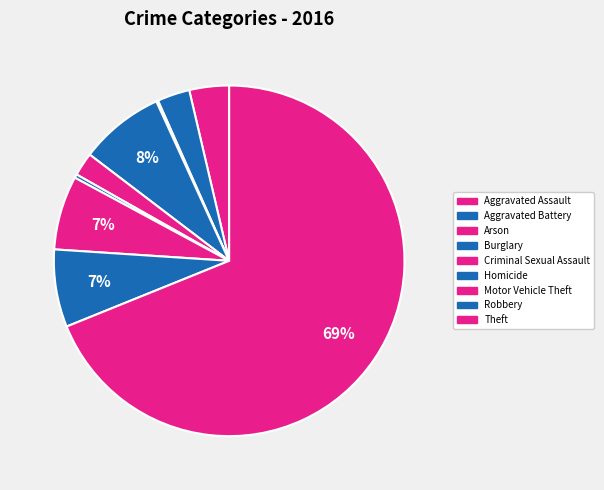

The Criminal Sexual Assault slice represents 2% of the pie. True or false?

True